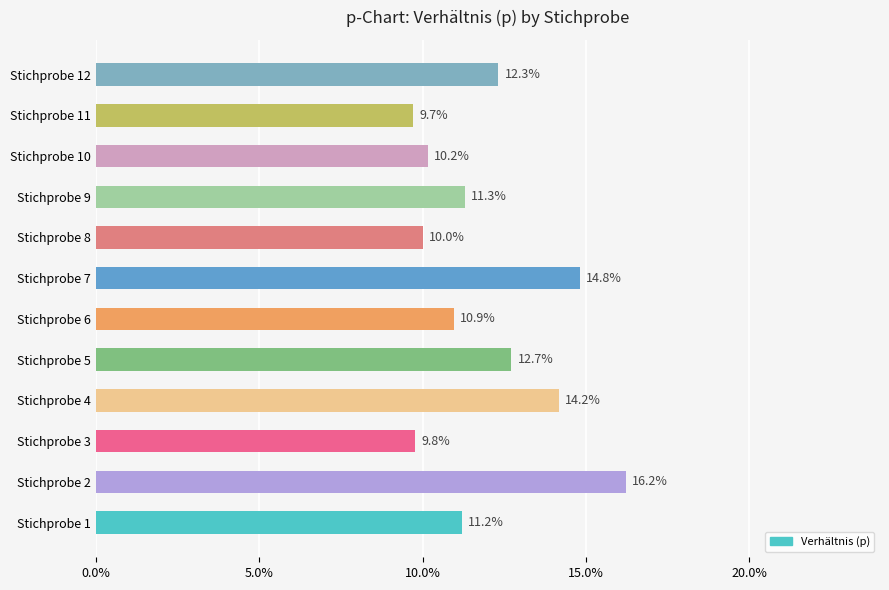

Are the bars horizontal?

Yes